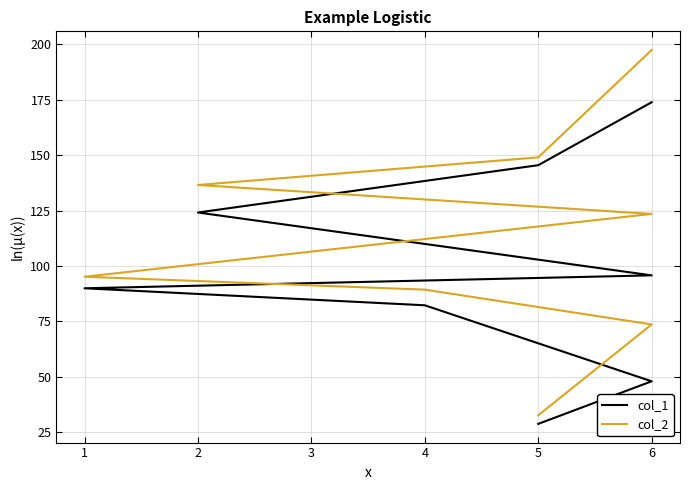

The value of col_1 at 6 is 87.1. True or false?

False